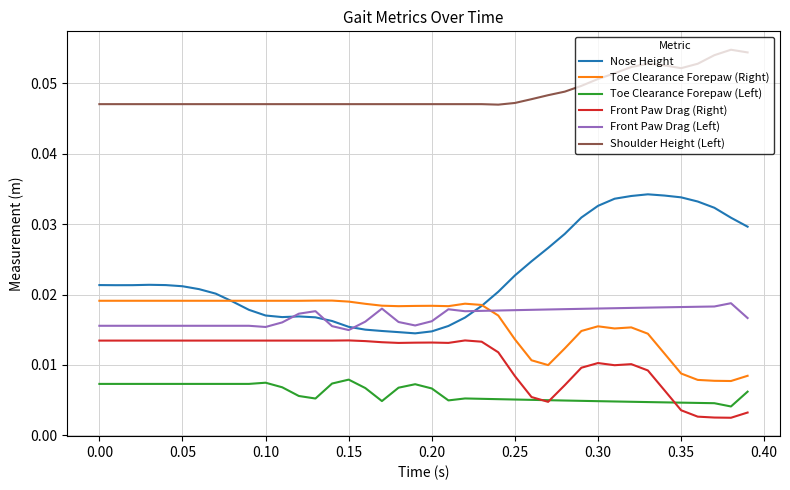

Which series has the widest spread of values?

Nose Height